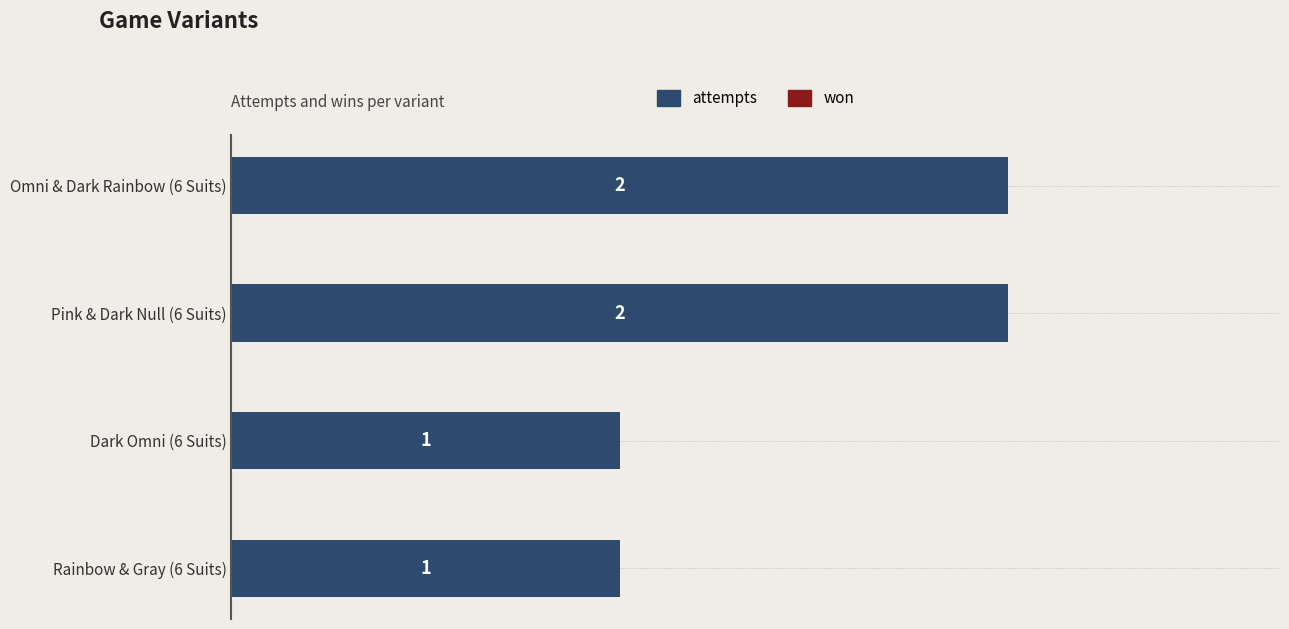

What is the ratio of the value at Dark Omni (6 Suits) to the value at Pink & Dark Null (6 Suits)?

0.5